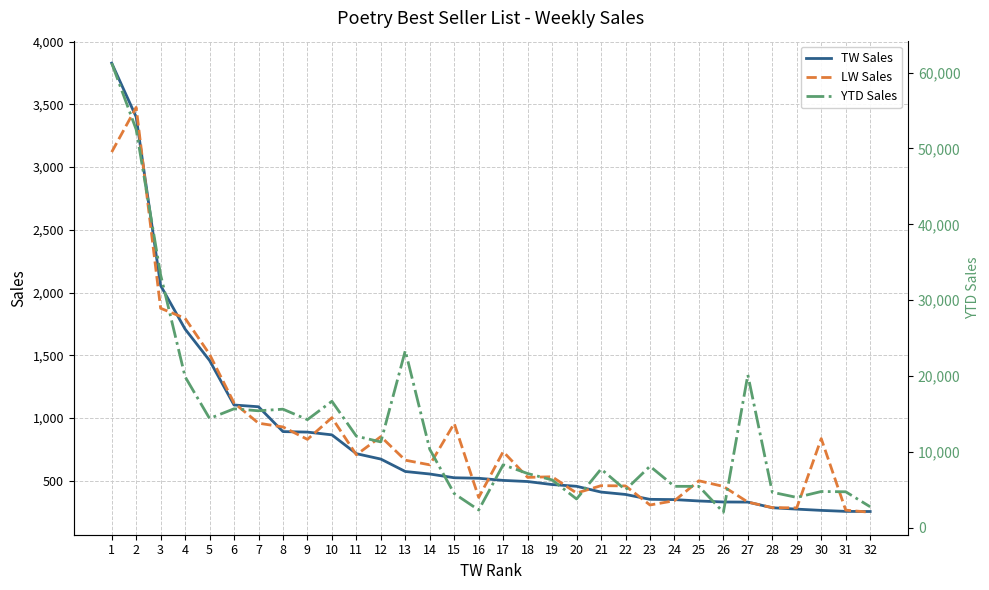

Reading left to right, list all the values displayed in this chart.

TW Sales: 1=3829	2=3400	3=2056	4=1709	5=1459	6=1104	7=1090	8=892	9=888	10=866	11=716	12=673	13=574	14=554	15=524	16=520	17=503	18=494	19=470	20=456	21=410	22=391	23=352	24=350	25=339	26=331	27=330	28=285	29=274	30=264	31=256	32=255
LW Sales: 1=3120	2=3476	3=1875	4=1795	5=1508	6=1120	7=959	8=929	9=830	10=1003	11=707	12=852	13=664	14=627	15=957	16=367	17=732	18=527	19=532	20=402	21=461	22=459	23=307	24=341	25=500	26=455	27=330	28=286	29=284	30=836	31=266	32=249
YTD Sales: 1=61253	2=52506	3=33327	4=19907	5=14410	6=15685	7=15422	8=15635	9=14256	10=16678	11=12075	12=11319	13=23352	14=10341	15=4505	16=2345	17=8306	18=7154	19=6308	20=3798	21=7745	22=4997	23=8112	24=5463	25=5461	26=2046	27=20161	28=4682	29=4005	30=4782	31=4747	32=2771